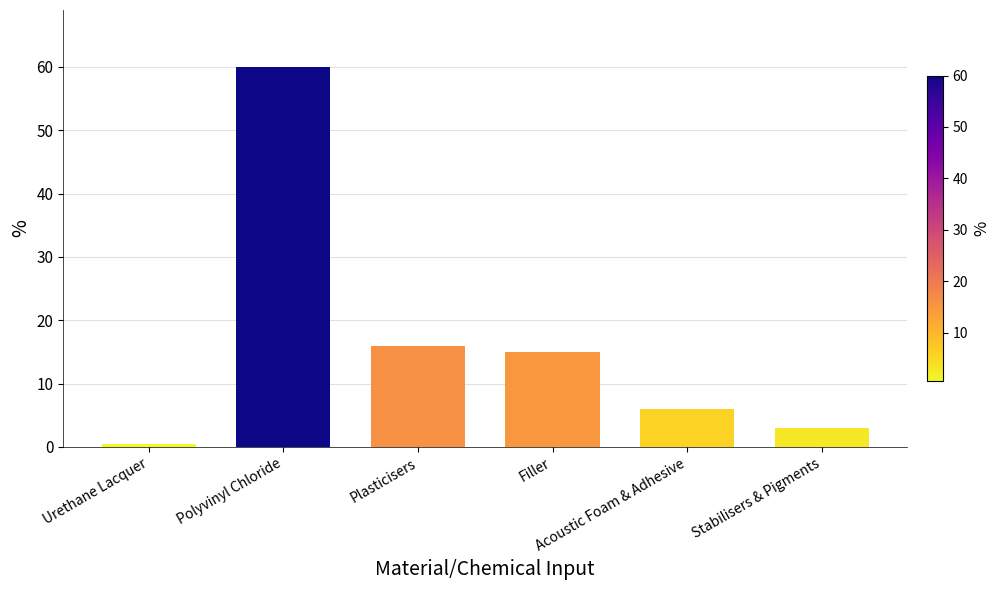

Rank the categories by value from highest to lowest.

Polyvinyl Chloride, Plasticisers, Filler, Acoustic Foam & Adhesive, Stabilisers & Pigments, Urethane Lacquer